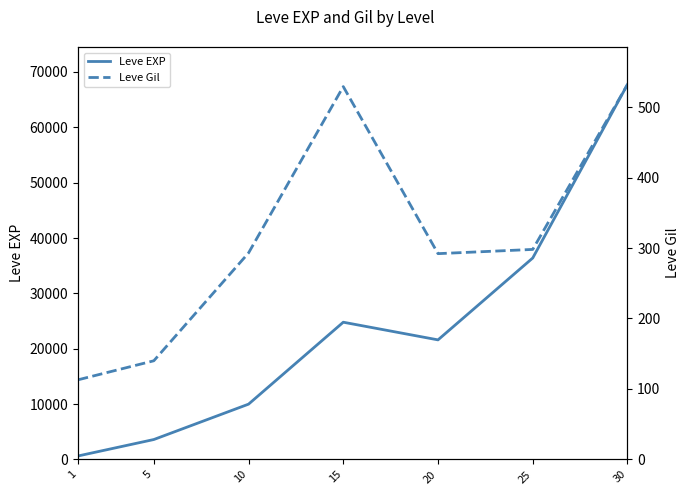

At how many categories does at least one series exceed 24475?

3